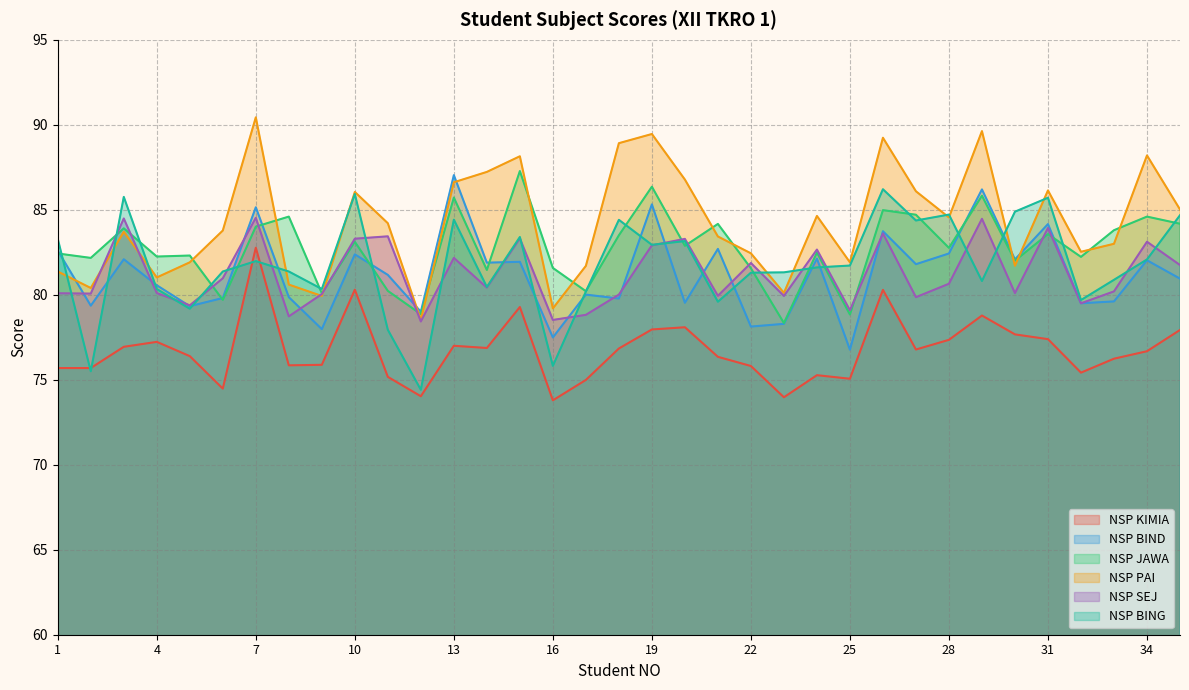

The value of NSP SEJ at 4 is 19.9. True or false?

False